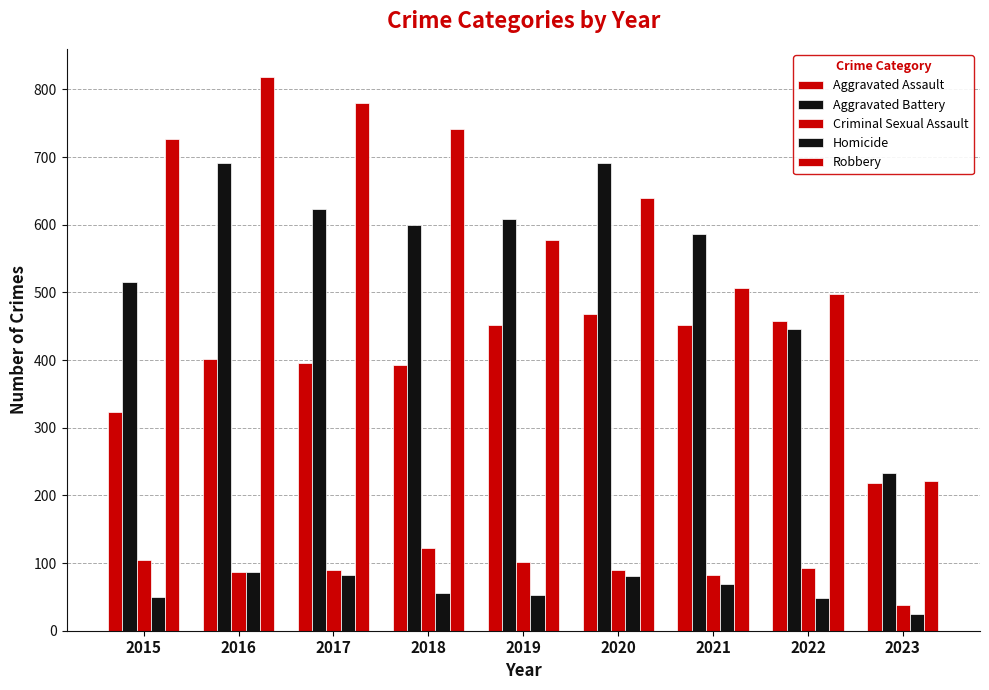

Which label corresponds to the largest value in the chart?

2016